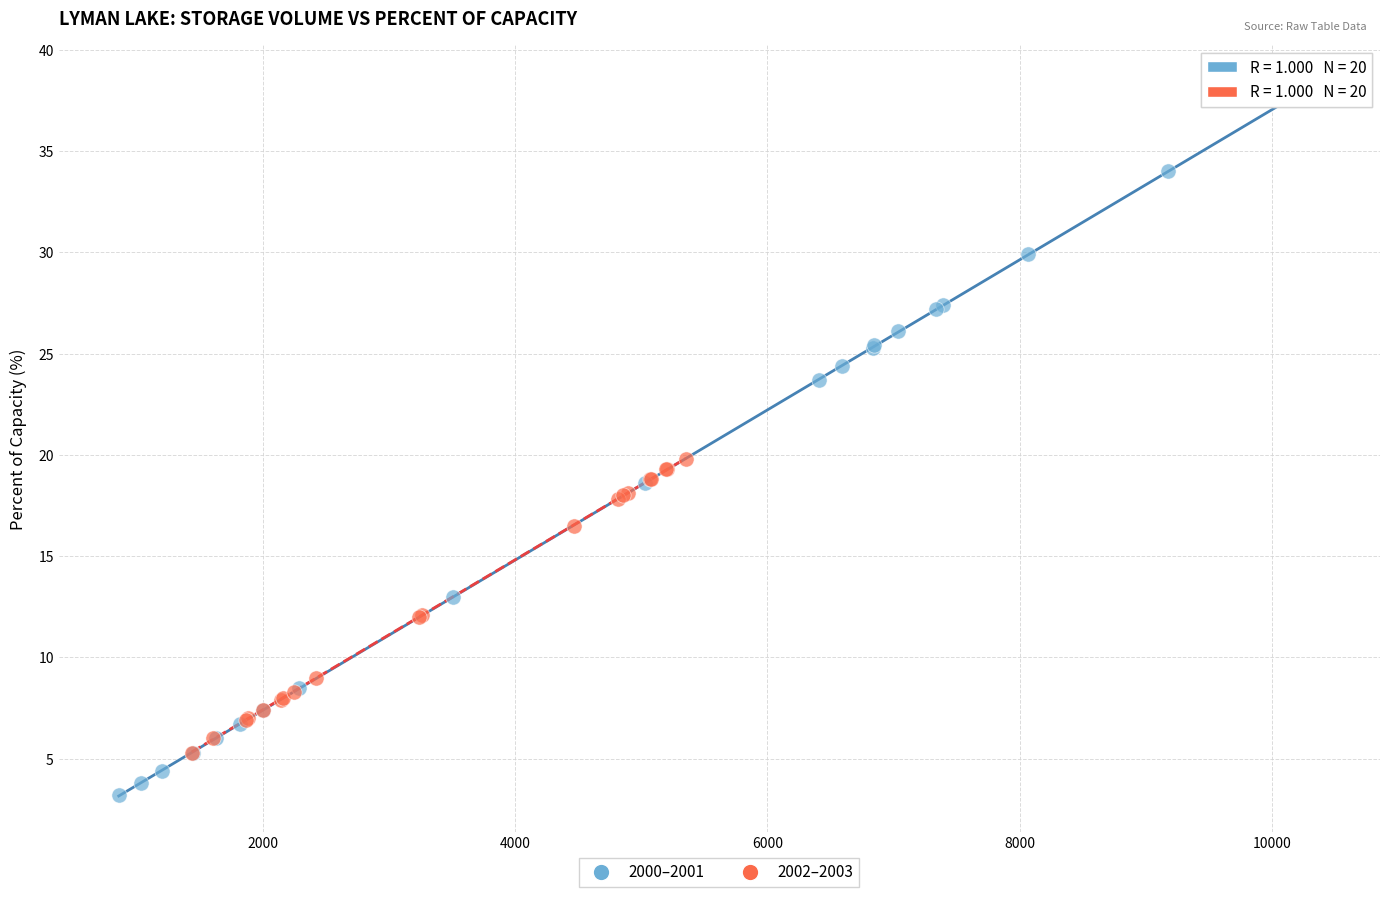

What are all the series names shown in the legend?

2000–2001, 2002–2003